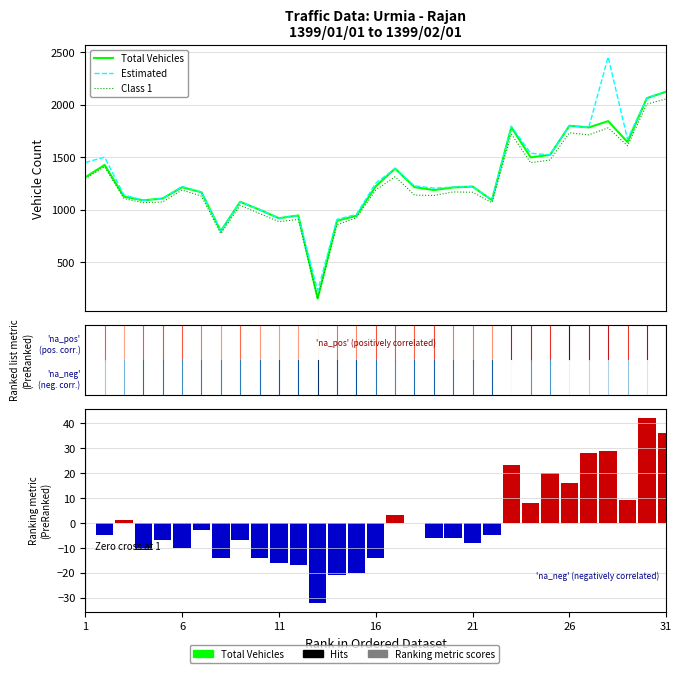

Reading left to right, list all the values displayed in this chart.

Total Vehicles: 1308.0	1426.0	1124.0	1089.0	1107.0	1214.0	1166.0	796.0	1075.0	1000.0	919.0	945.0	155.0	895.0	942.0	1223.0	1392.0	1215.0	1187.0	1212.0	1220.0	1091.0	1785.0	1498.0	1522.0	1799.0	1783.0	1843.0	1644.0	2062.0	2124.0
Estimated: 1449.0	1500.0	1140.0	1089.0	1107.0	1222.0	1166.0	796.0	1075.0	1000.0	919.0	945.0	229.0	908.0	955.0	1253.0	1392.0	1227.0	1205.0	1215.0	1220.0	1093.0	1795.0	1537.0	1522.0	1799.0	1783.0	2454.0	1672.0	2062.0	2128.0
Class 1: 1295.0	1409.0	1106.0	1066.0	1074.0	1187.0	1129.0	772.0	1041.0	963.0	886.0	907.0	152.0	856.0	923.0	1187.0	1314.0	1139.0	1135.0	1169.0	1166.0	1067.0	1721.0	1447.0	1473.0	1732.0	1712.0	1779.0	1609.0	2005.0	2055.0
Overtake Violations: 0.0	-5.0	1.0	-11.0	-7.0	-10.0	-3.0	-14.0	-7.0	-14.0	-16.0	-17.0	-32.0	-21.0	-20.0	-14.0	3.0	0.0	-6.0	-6.0	-8.0	-5.0	23.0	8.0	20.0	16.0	28.0	29.0	9.0	42.0	36.0